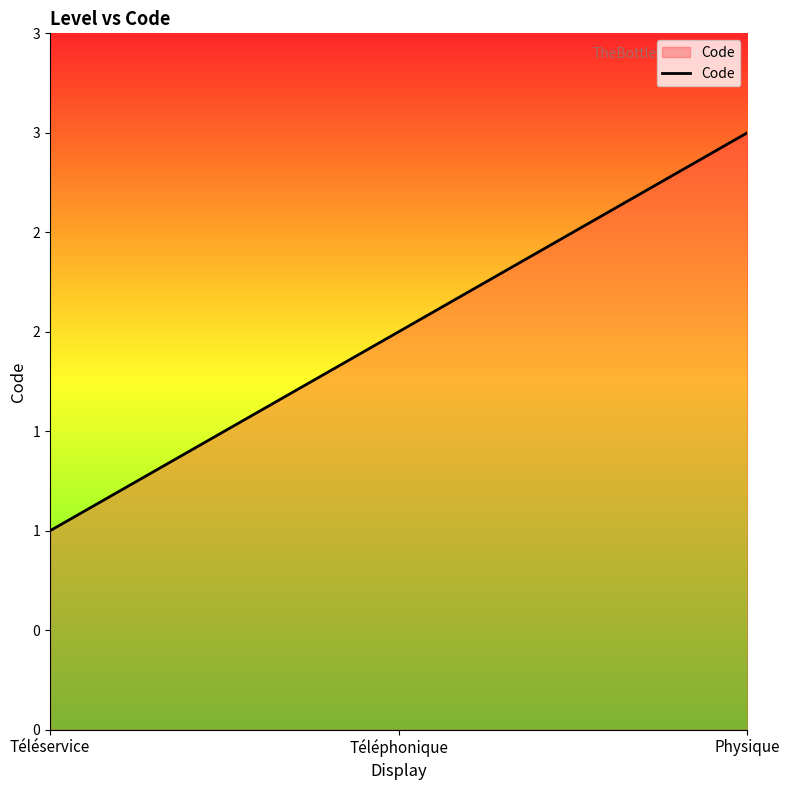

The value at Téléservice is 1. True or false?

True